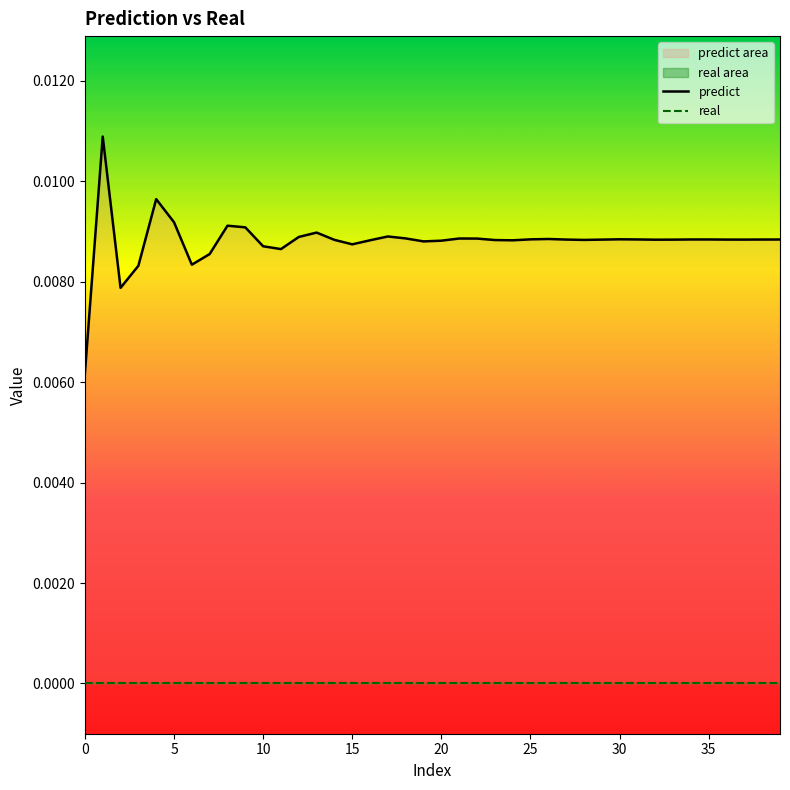

What is the label of the 34th point from the left?

33